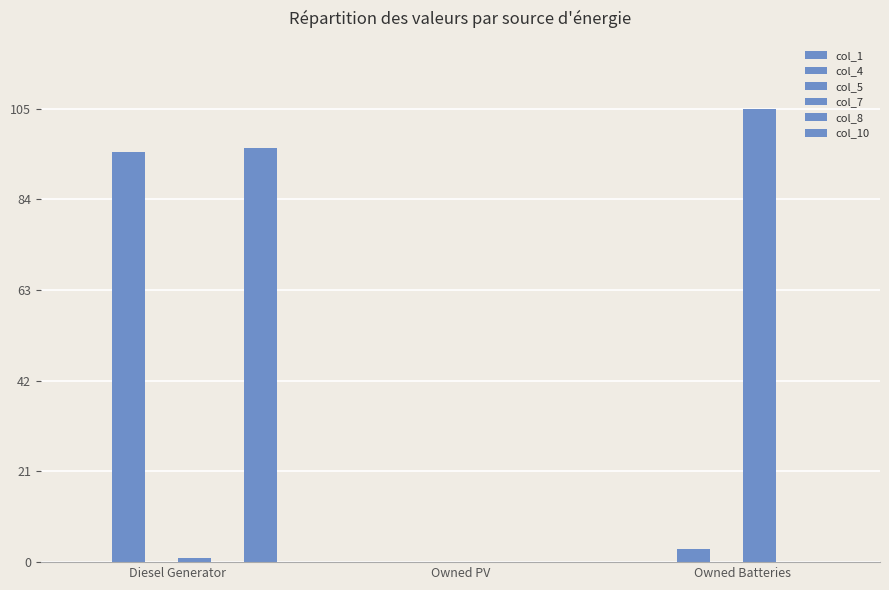

Rank the categories by col_10 value from lowest to highest.

Owned PV, Owned Batteries, Diesel Generator